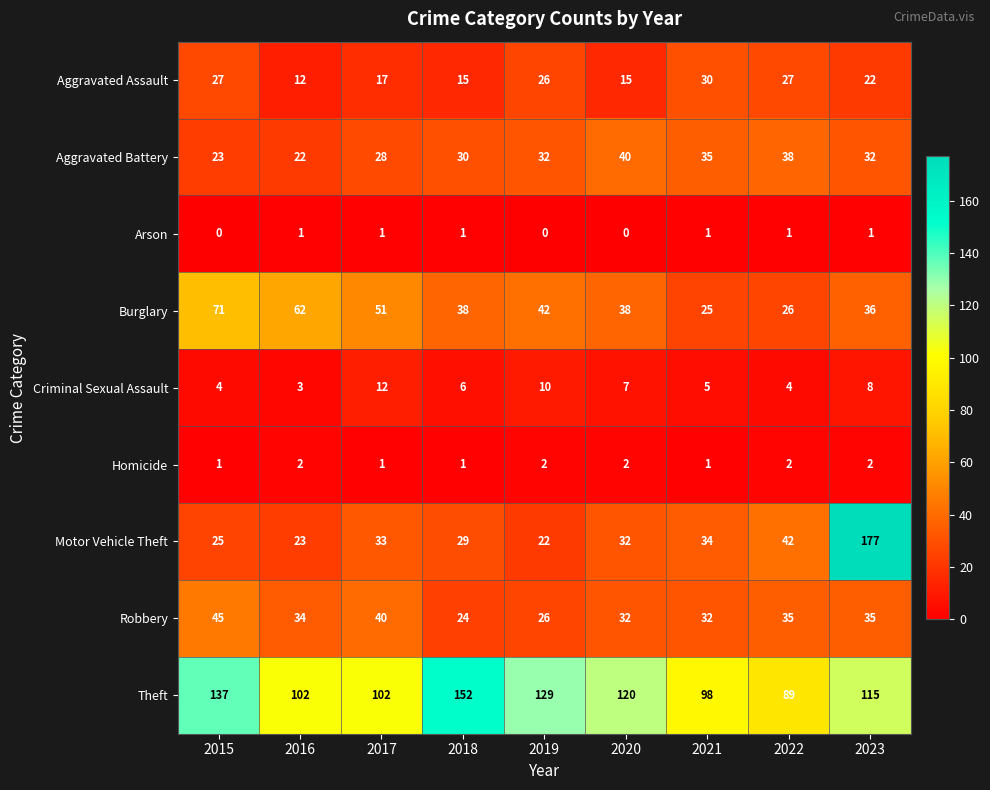

Count the number of data series in this chart.

9